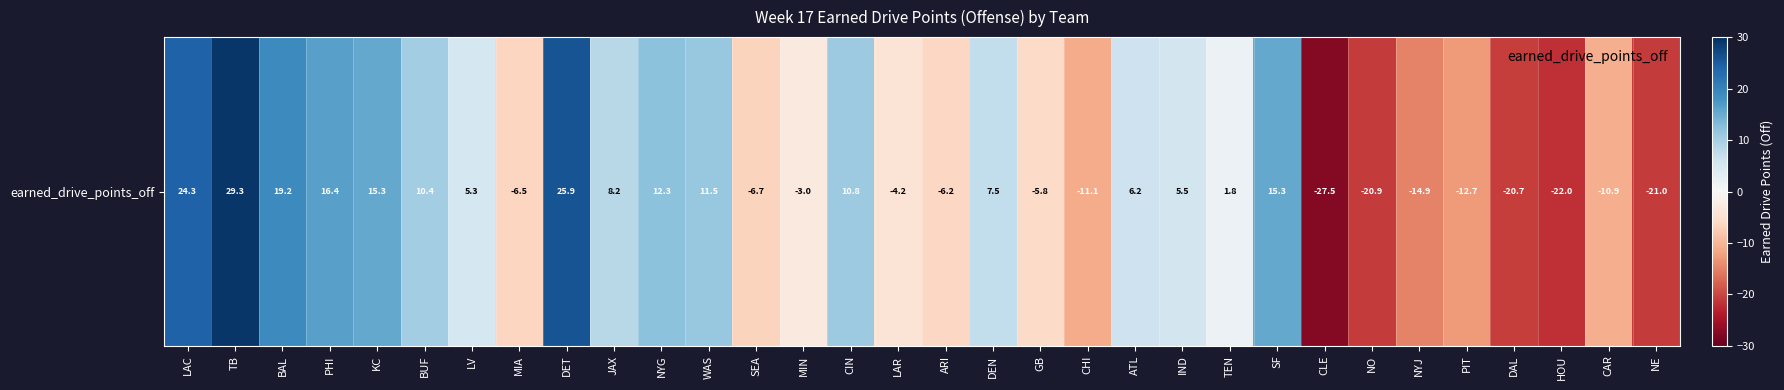

At which category does the chart reach its minimum across all series?

CLE